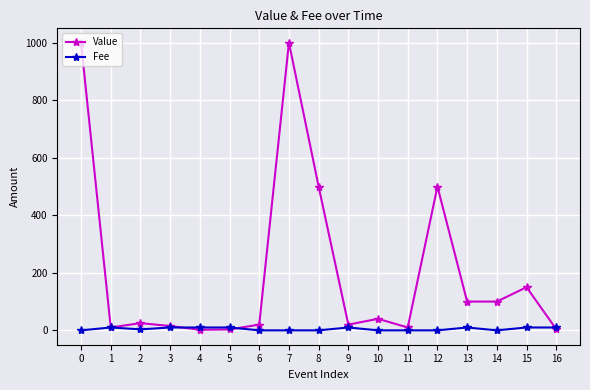

What are all the series names shown in the legend?

Value, Fee